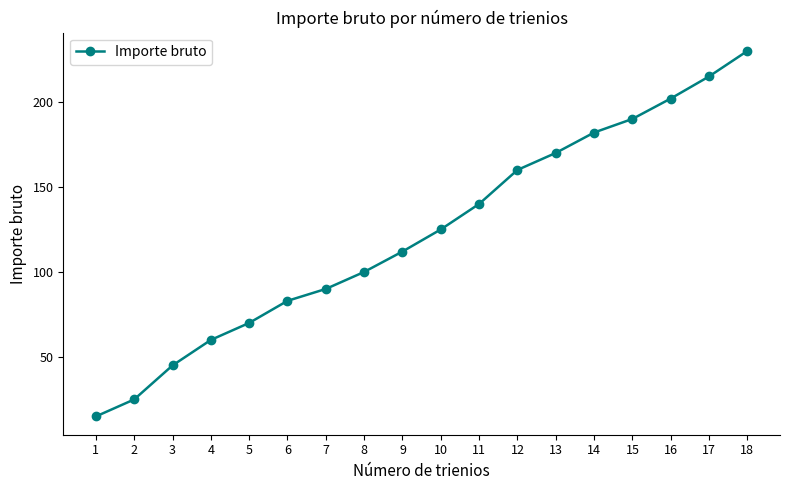

Does the chart display data point markers on the line(s)?

Yes